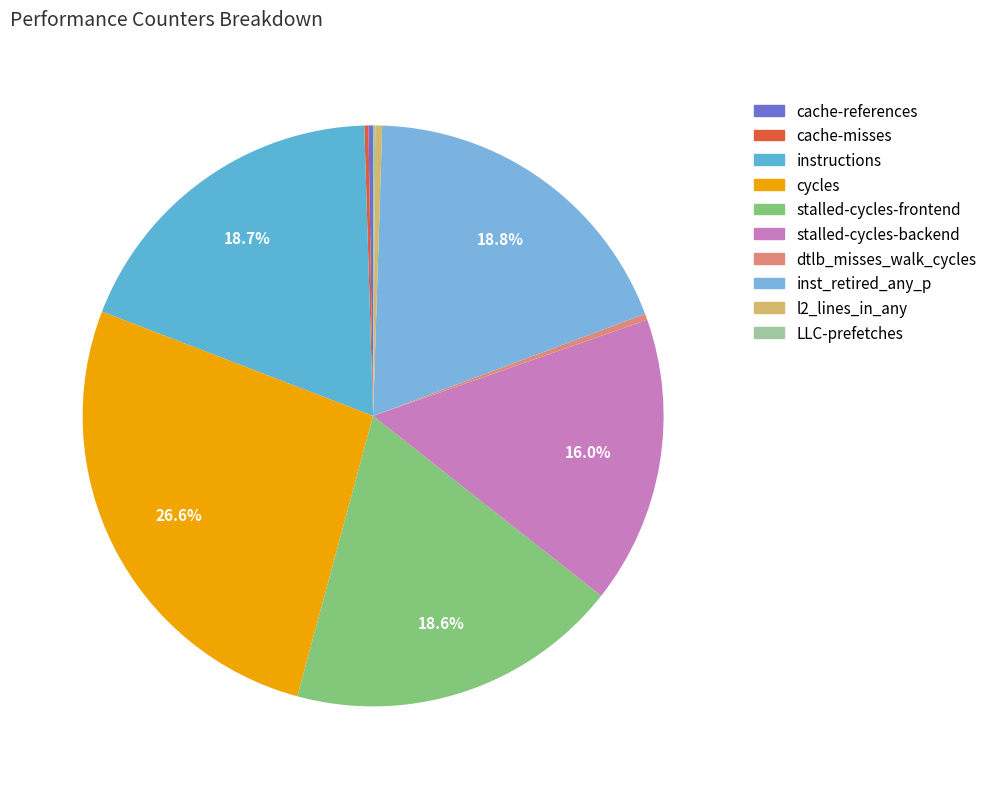

The LLC-prefetches slice represents 0% of the pie. True or false?

True